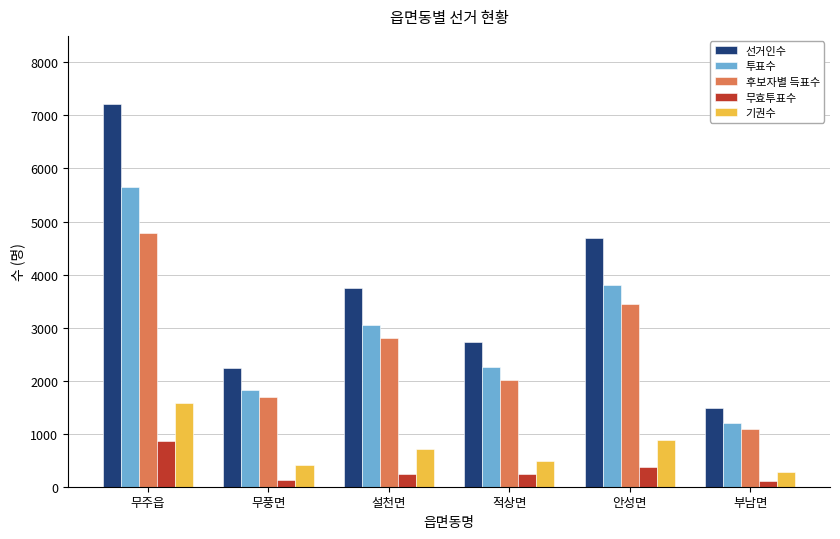

The 무효투표수 series shows 133 at 무풍면. True or false?

True